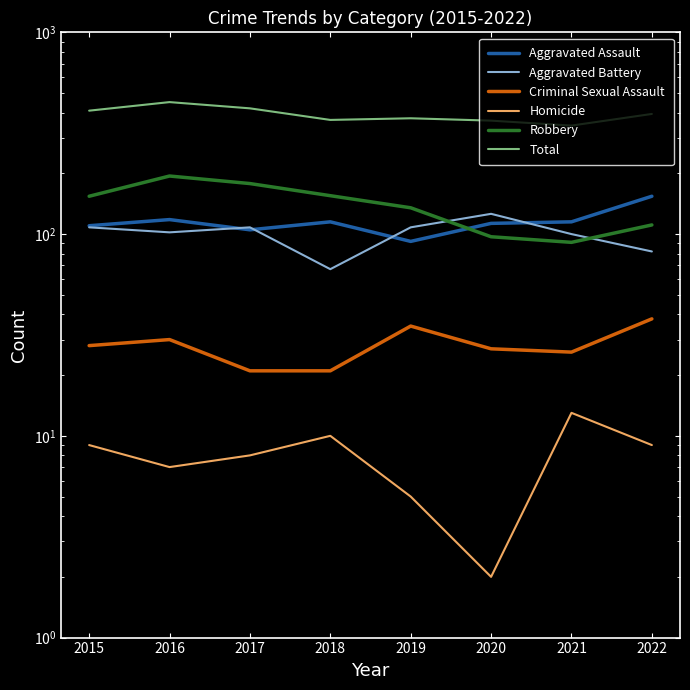

What is the maximum value shown in the chart?

451